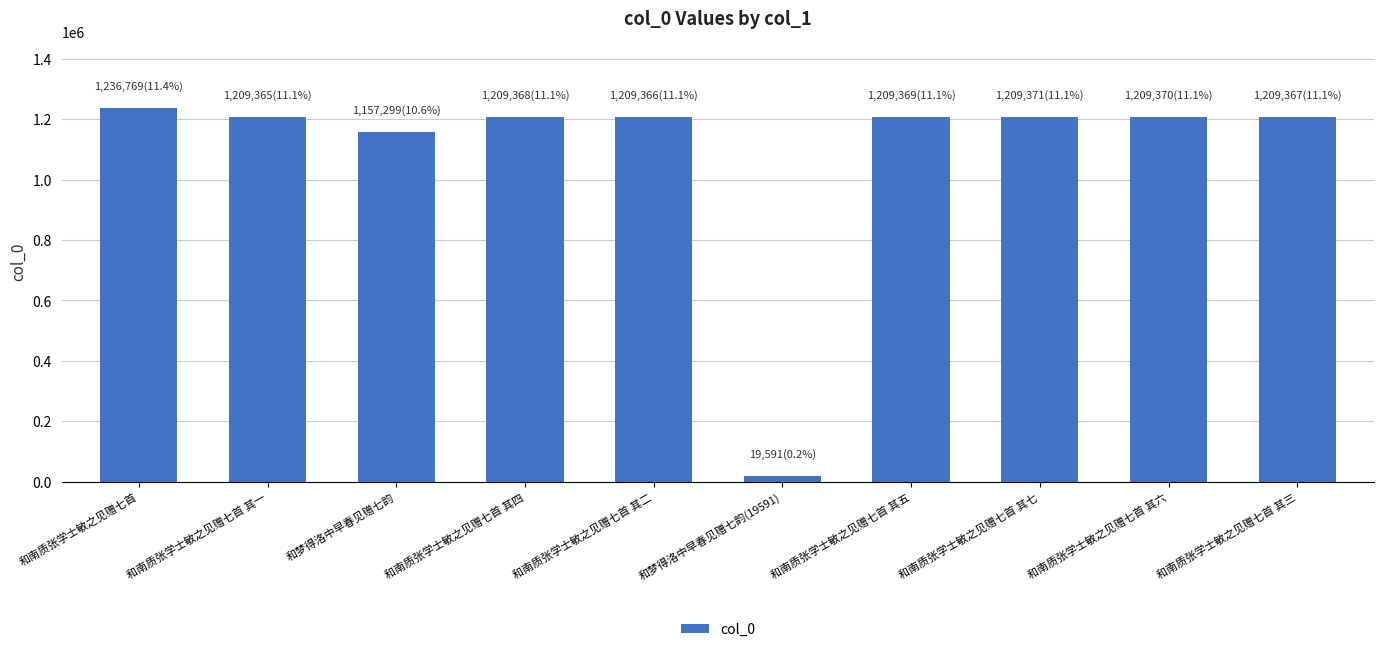

What is the value of the 2nd bar from the left?

1209365